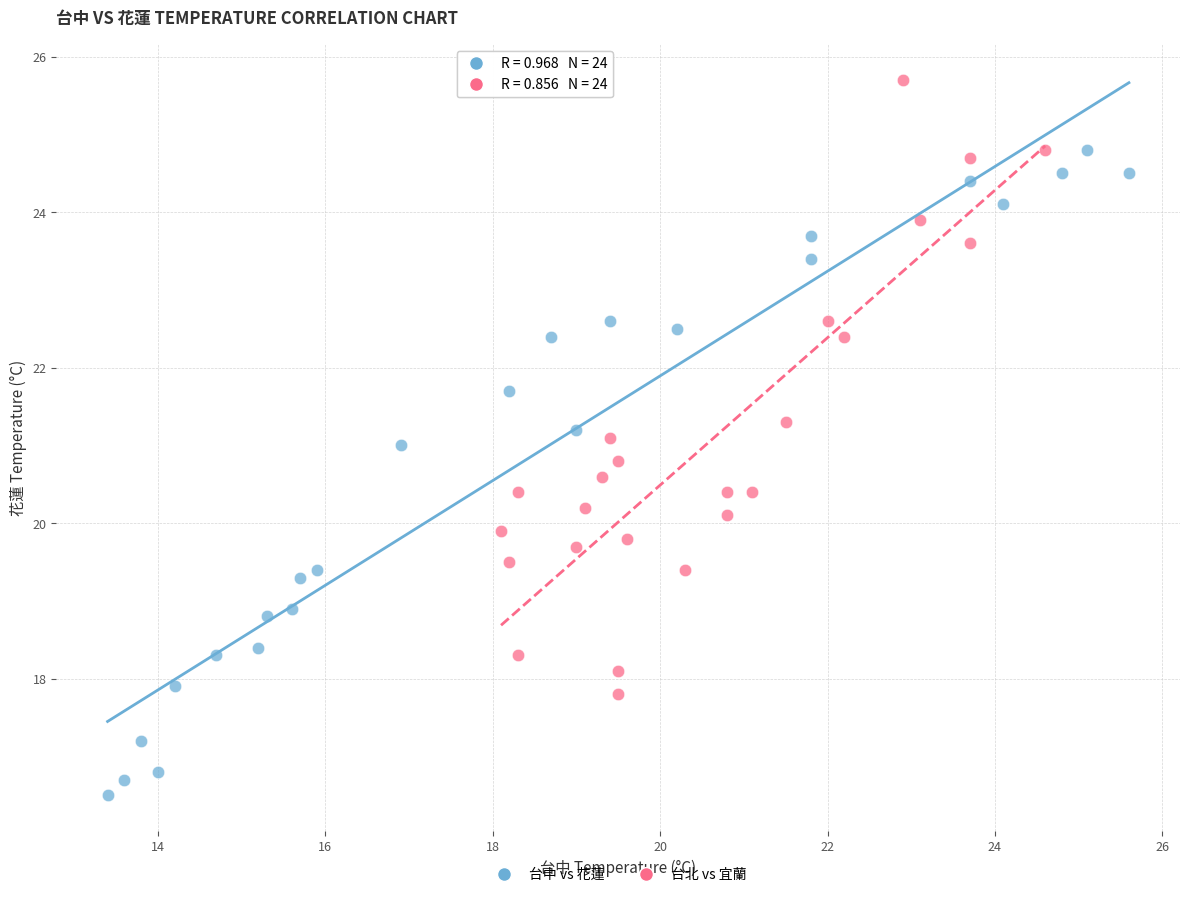

Which series contains the lowest Y value?

台中 vs 花蓮